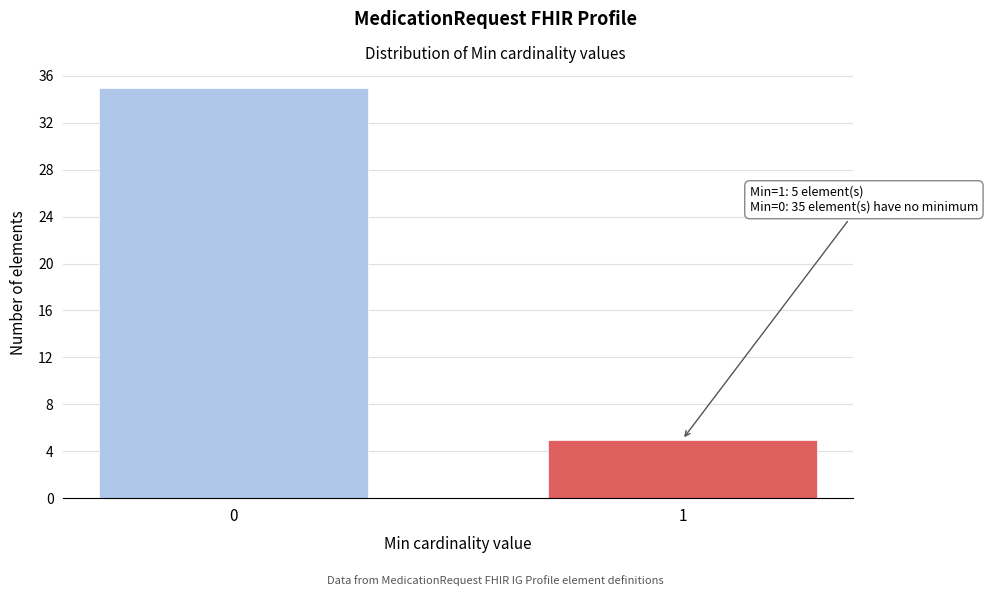

Reading left to right, transcribe all the data shown in this chart.

0=35	1=5